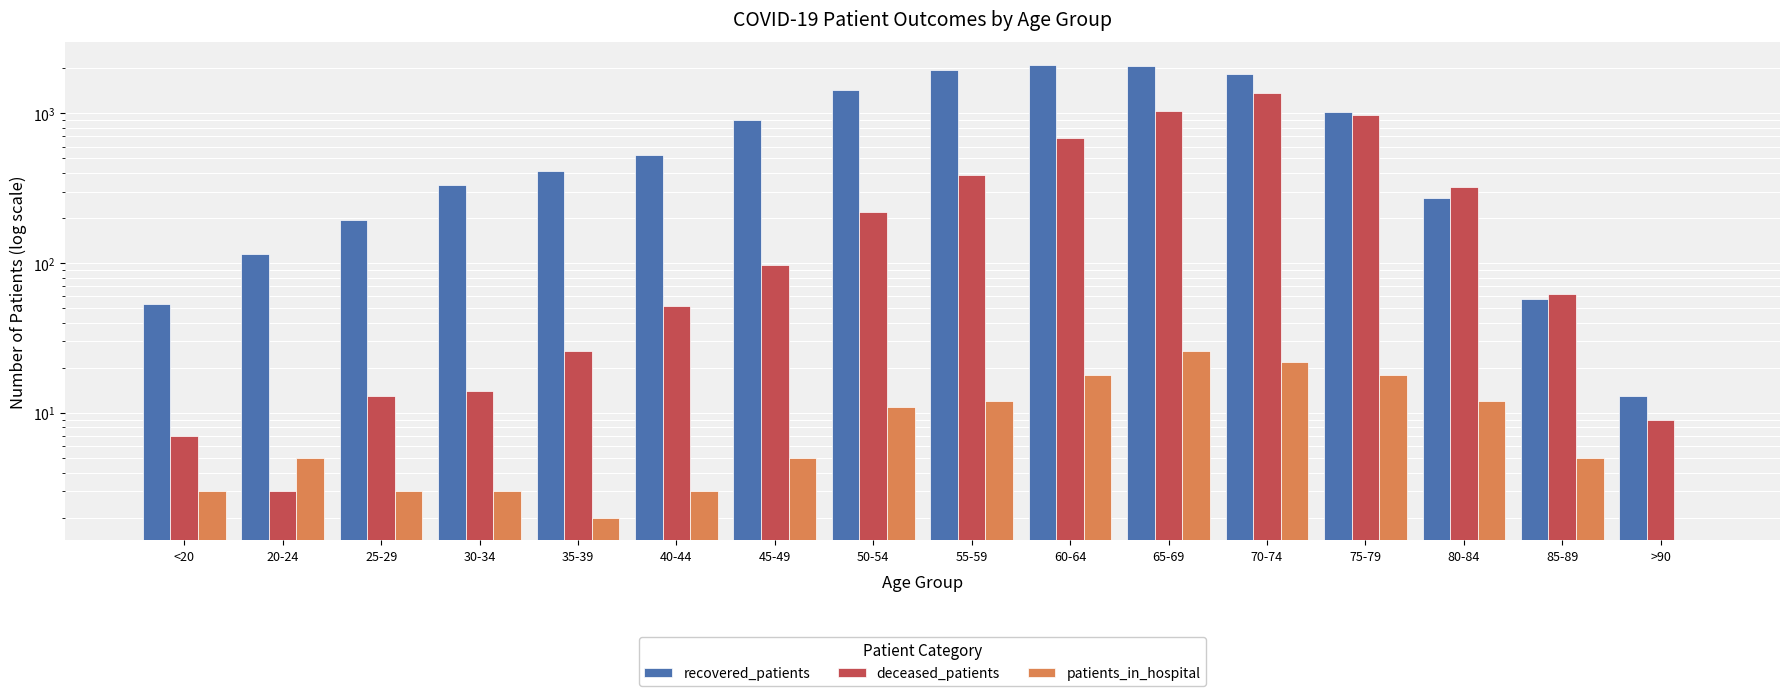

What is the total value across all series at 75-79?

2004